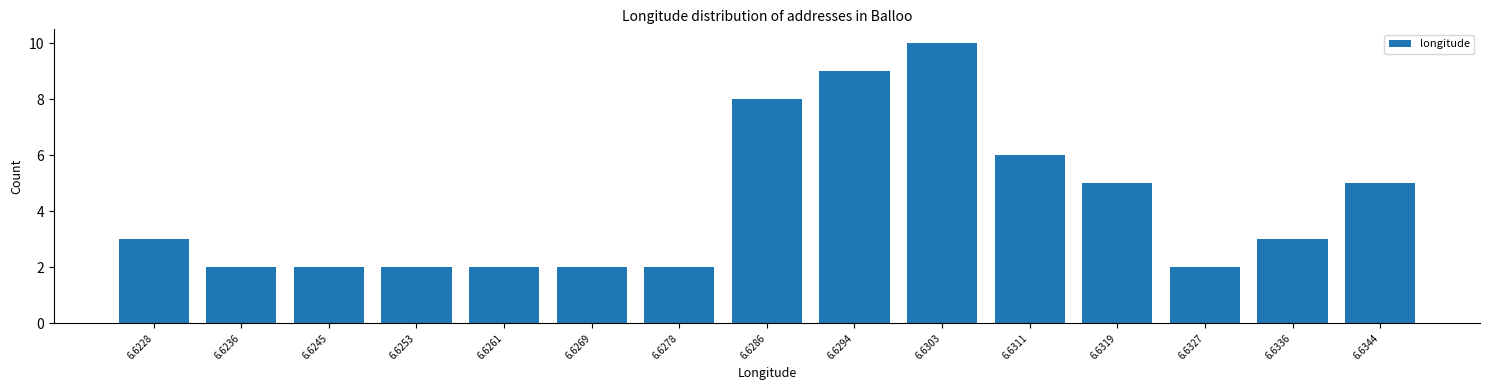

Reading right to left, transcribe all the data shown in this chart.

5	3	2	5	6	10	9	8	2	2	2	2	2	2	3